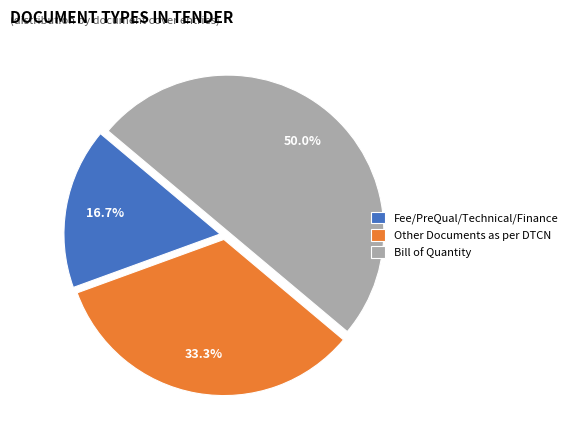

True or false: Other Documents as per DTCN accounts for 26% of the total.

False